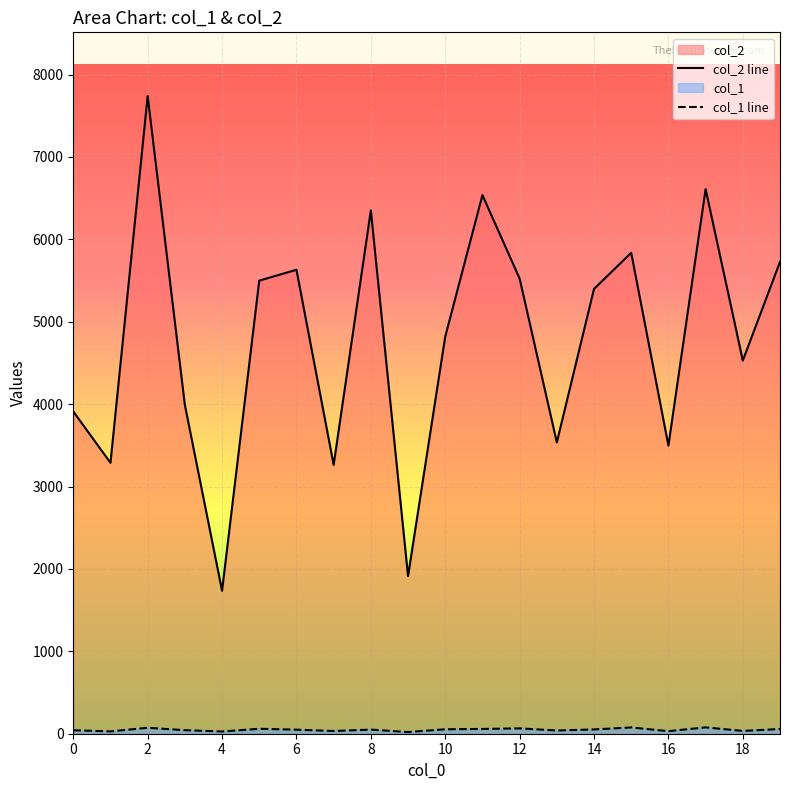

List the series in order of their overall mean, lowest first.

col_1 line, col_2 line